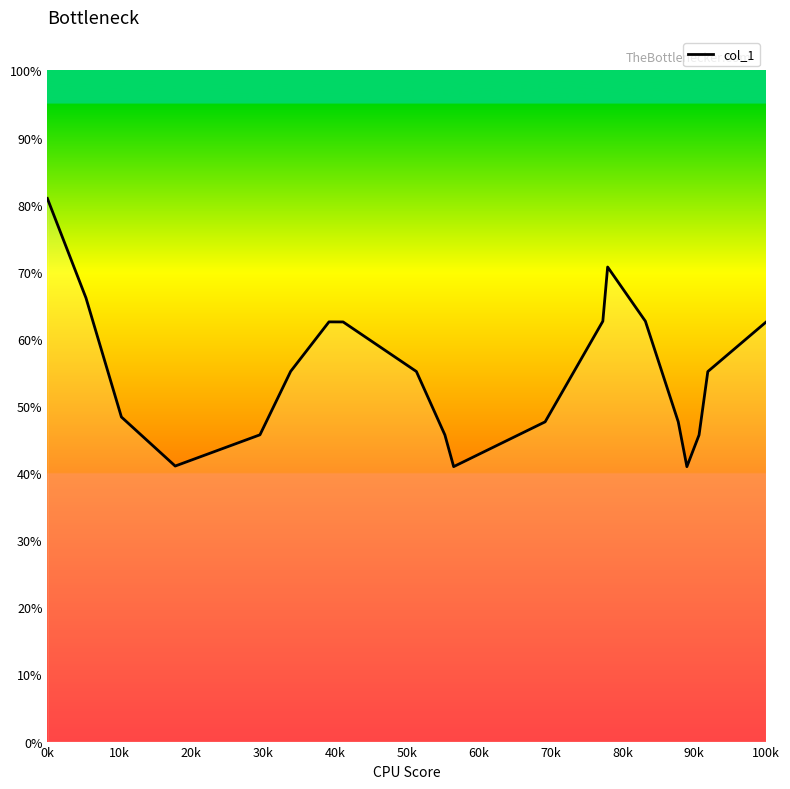

Does the chart have visible grid lines?

No